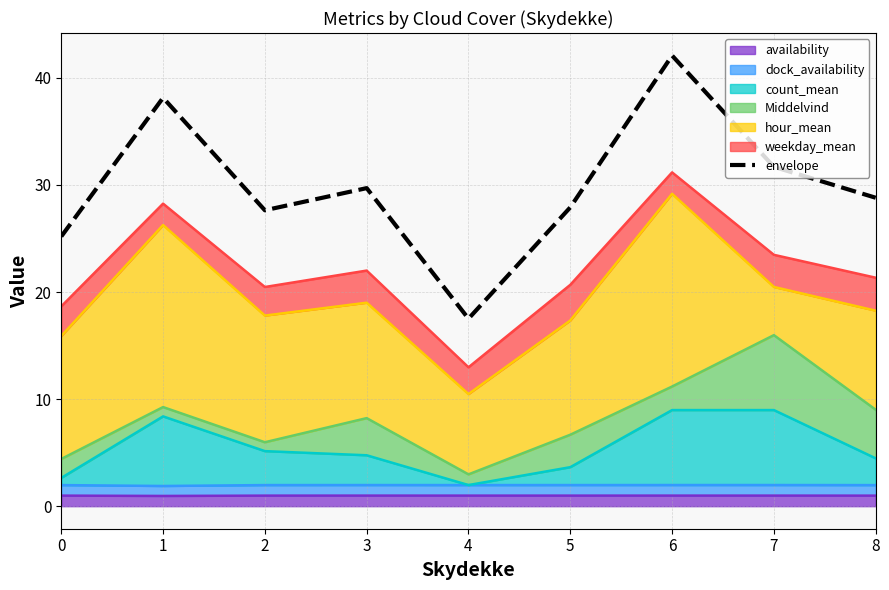

What is the difference between the second highest and minimum values?

20.6